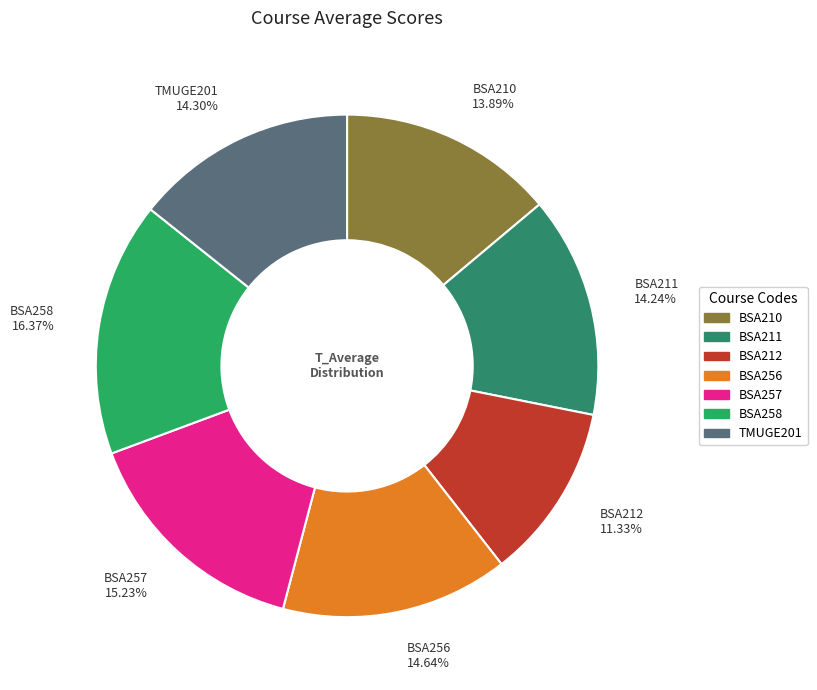

What is the ratio of the value at BSA257 to the value at BSA210?

1.1